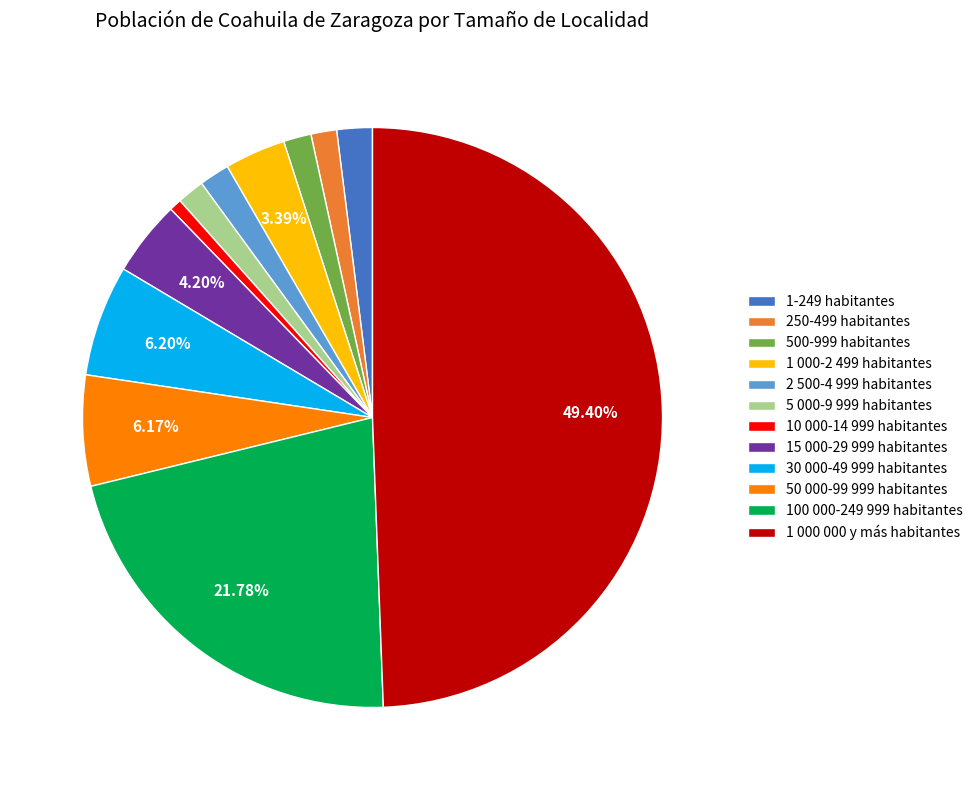

What percentage is the 30 000-49 999 habitantes slice, to the nearest percent?

6%